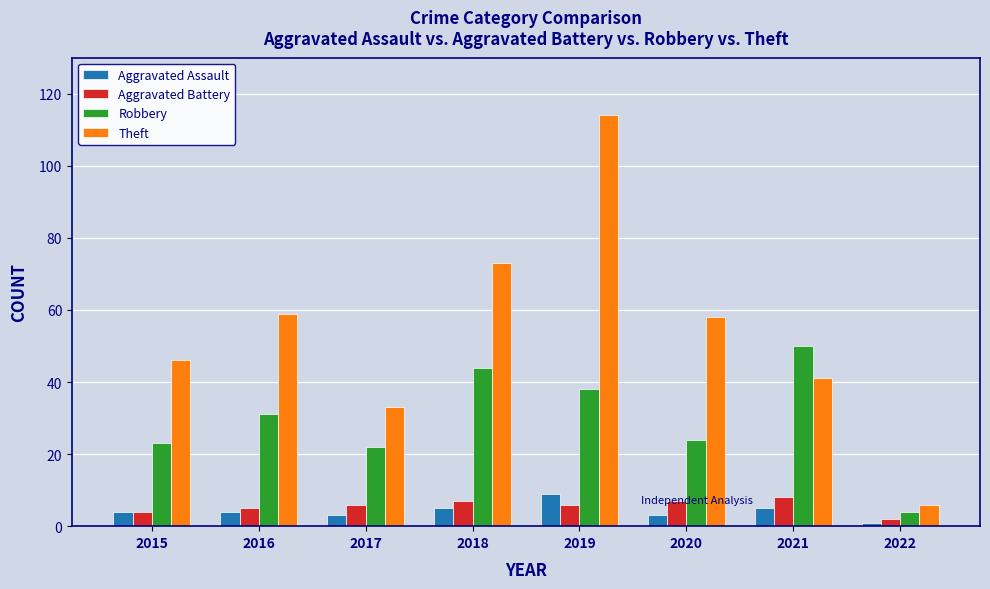

Read the Aggravated Battery value at 2015.

4